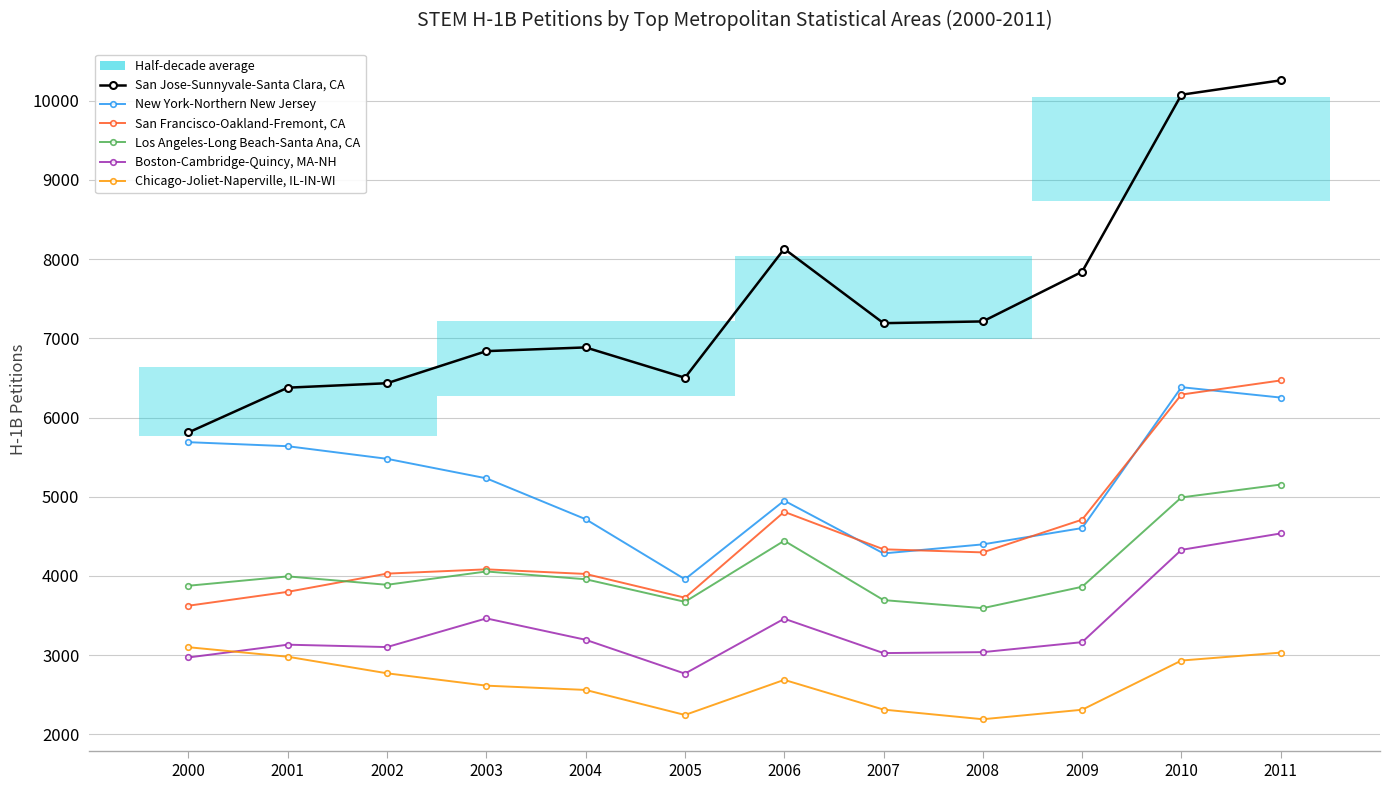

How many interior local valleys does the New York-Northern New Jersey series have?

2